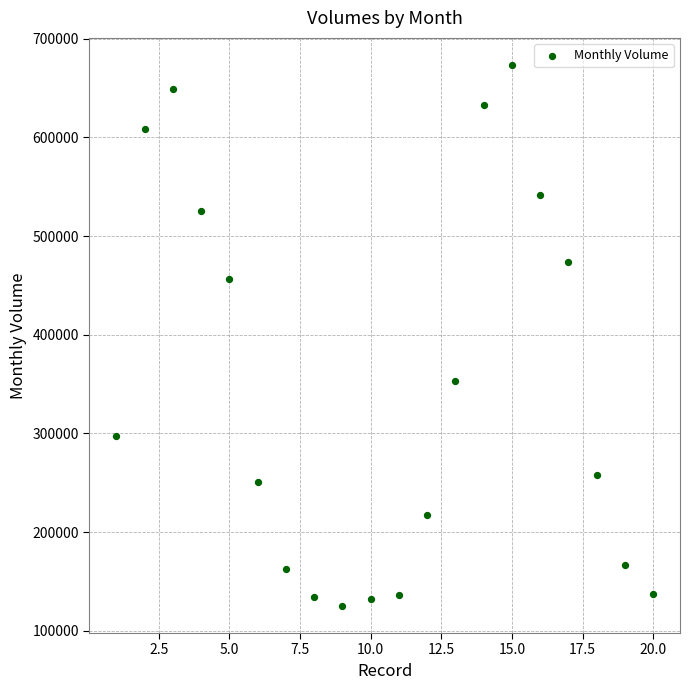

What is the range of Y values (max minus min)?

548266